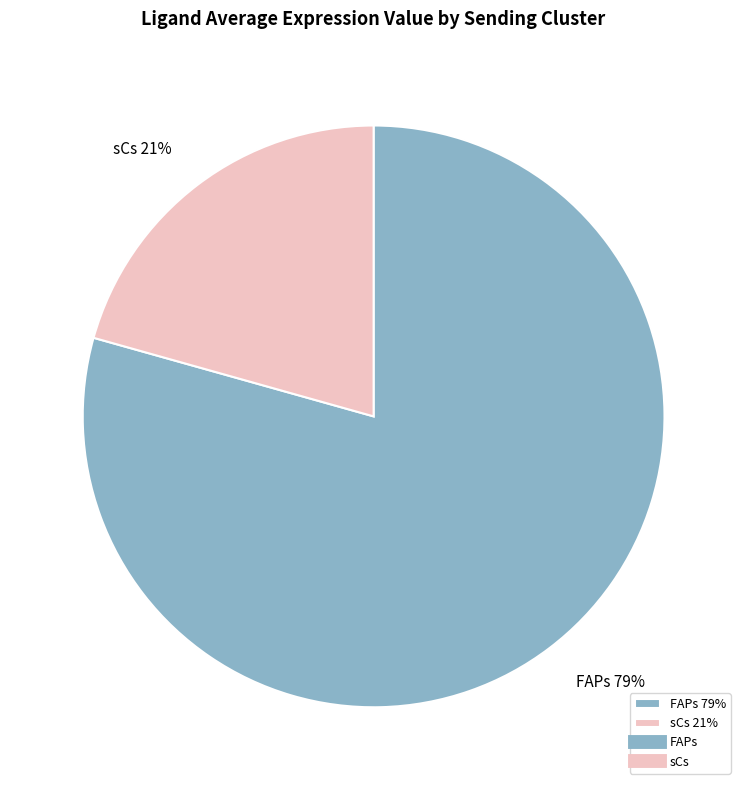

Between FAPs and sCs, which is larger?

FAPs